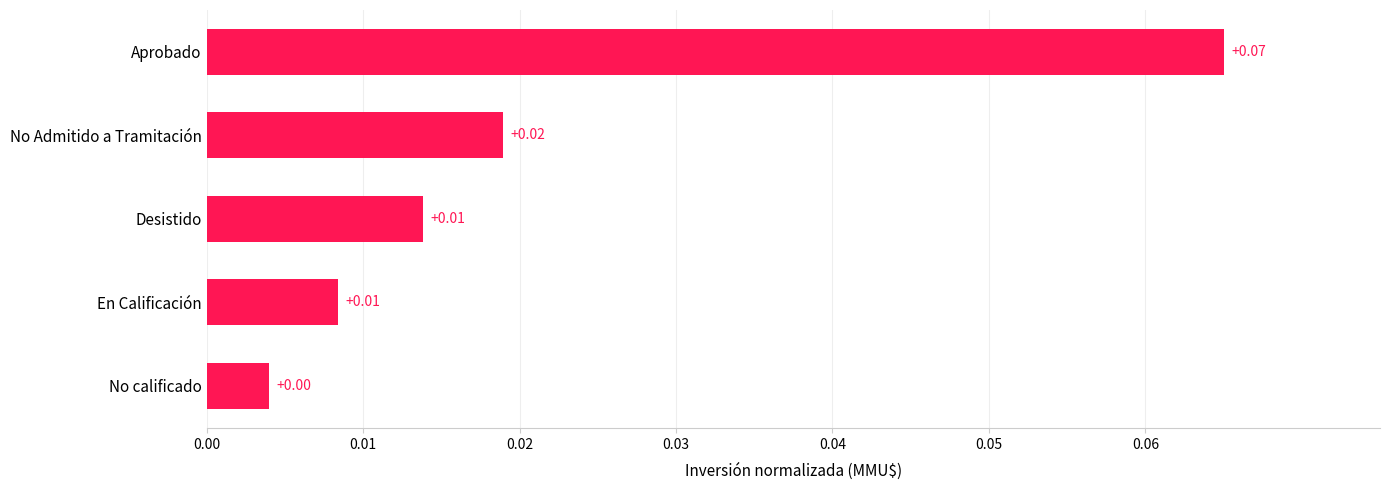

Which has a higher value, No Admitido a Tramitación or No calificado?

No Admitido a Tramitación